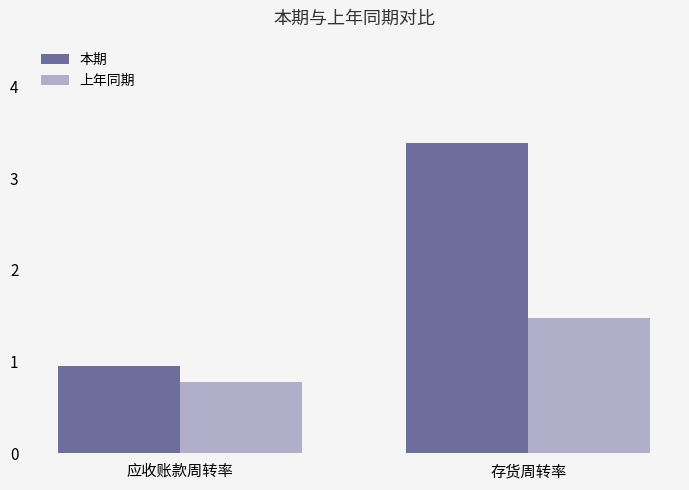

How many 本期 values are between 0 and 3?

1